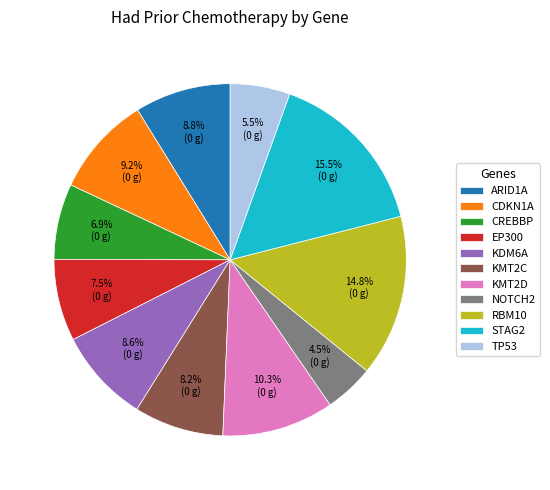

Do EP300 and CDKN1A together represent more than half of the pie?

No